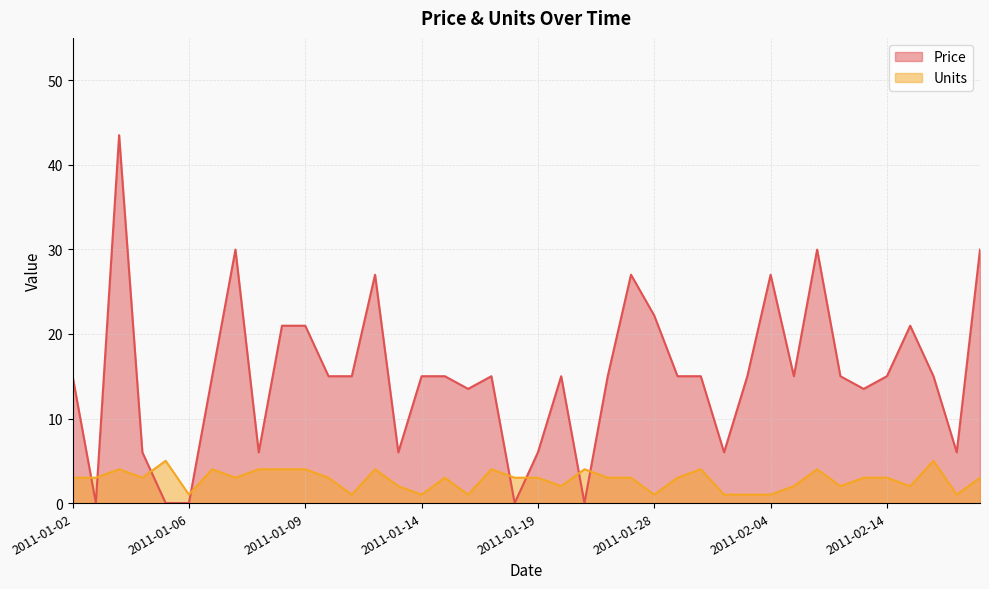

In Price, how many points are lower than both neighbors (excluding endpoints)?

10